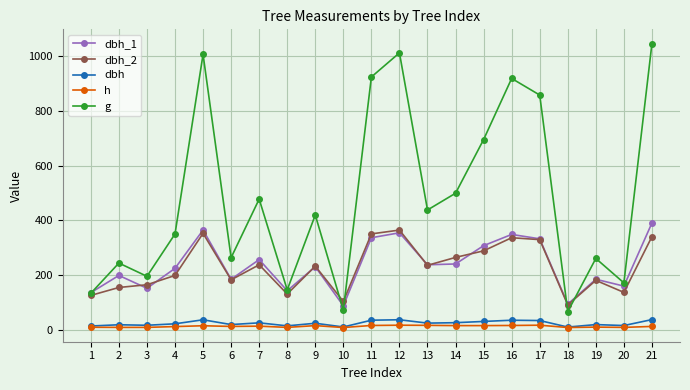

True or false: h and dbh_1 intersect in this chart.

False